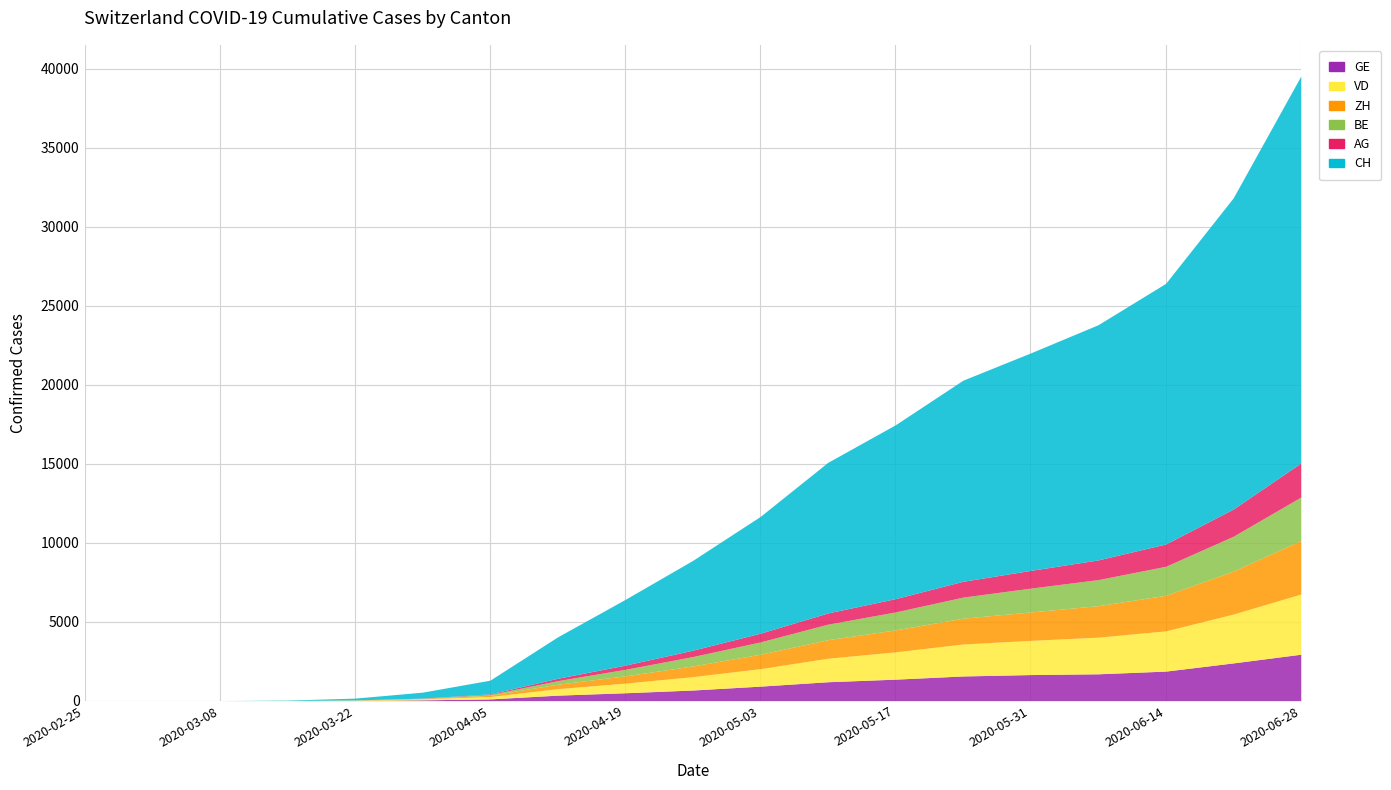

What is the average value of the GE series?

908